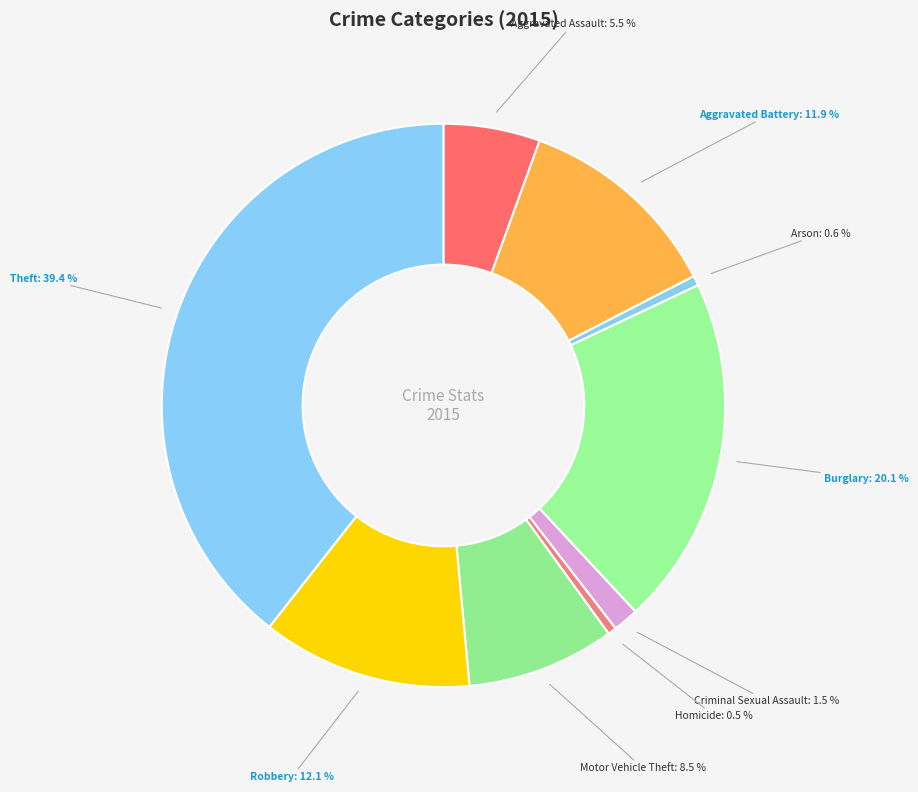

To the nearest percent, what is the average slice percentage?

11%